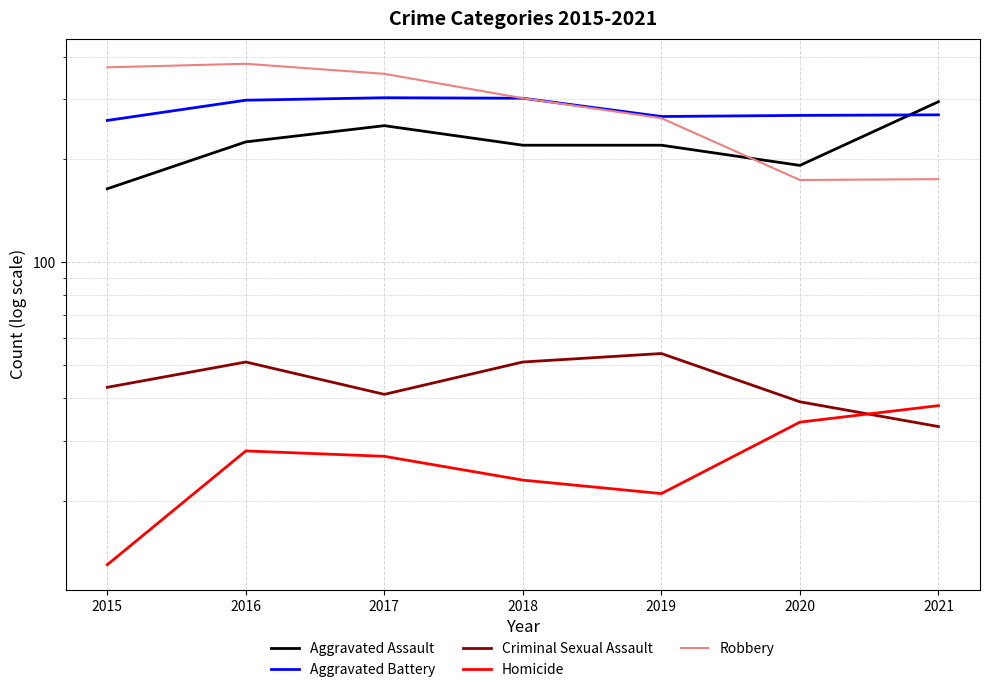

What is the value of the Homicide point at the 4th from the left?

23